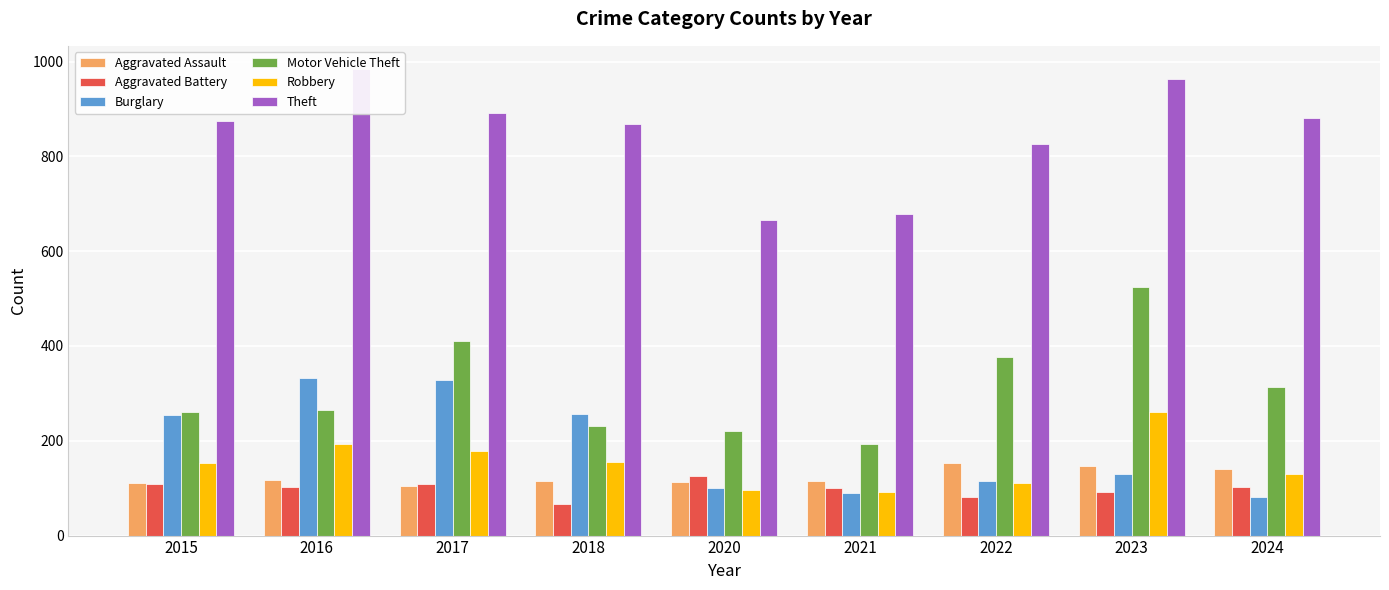

Reading left to right, transcribe all the data shown in this chart.

Aggravated Assault: 2015=110	2016=118	2017=105	2018=115	2020=113	2021=115	2022=154	2023=146	2024=141
Aggravated Battery: 2015=108	2016=102	2017=108	2018=67	2020=125	2021=100	2022=81	2023=92	2024=103
Burglary: 2015=254	2016=333	2017=329	2018=257	2020=100	2021=90	2022=116	2023=130	2024=81
Motor Vehicle Theft: 2015=261	2016=265	2017=411	2018=231	2020=221	2021=193	2022=376	2023=524	2024=313
Robbery: 2015=154	2016=194	2017=178	2018=155	2020=97	2021=91	2022=111	2023=260	2024=130
Theft: 2015=874	2016=984	2017=892	2018=868	2020=666	2021=678	2022=827	2023=964	2024=881